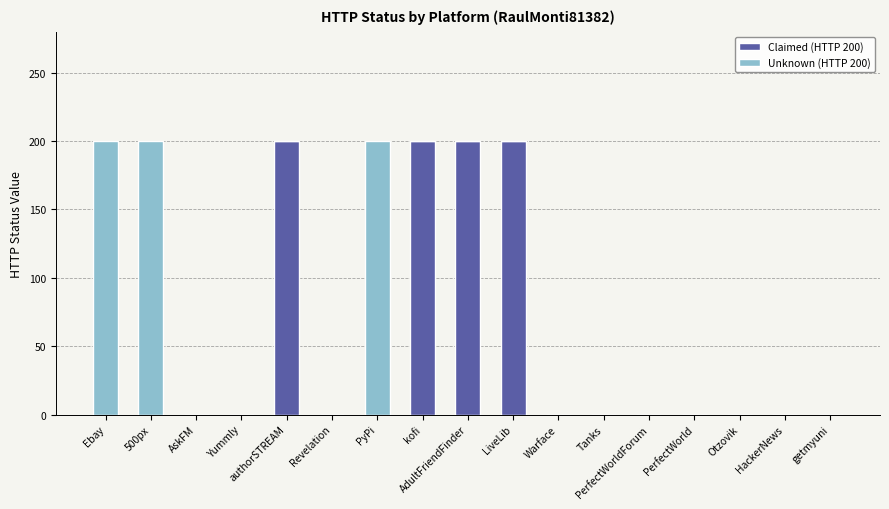

What is the total value across all series at 500px?

200